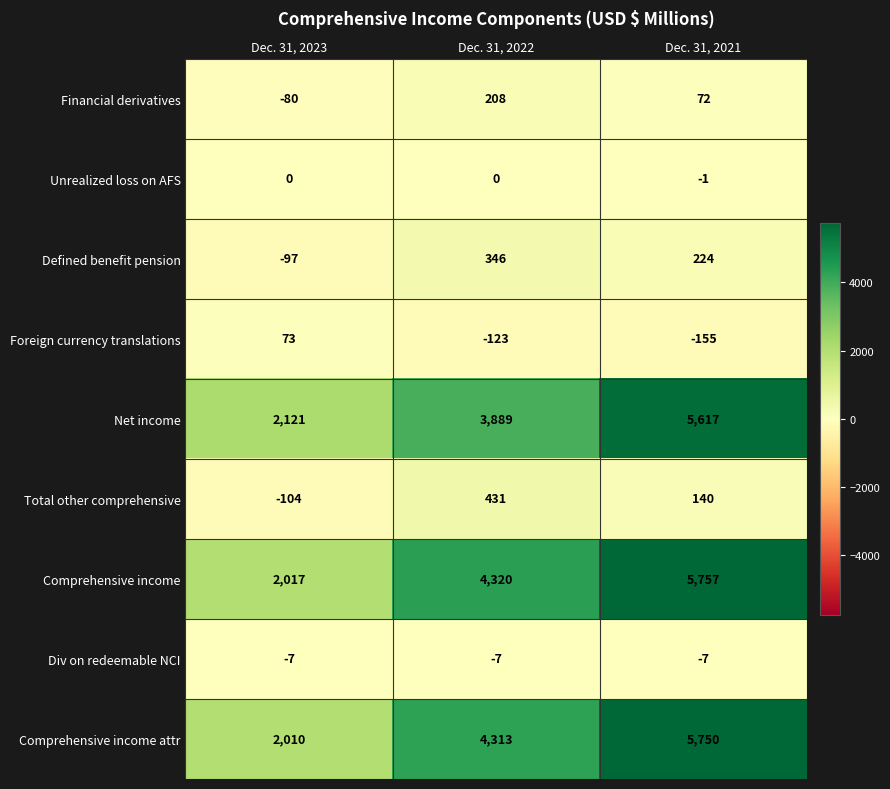

Which category has the lowest value across all series?

Dec. 31, 2021